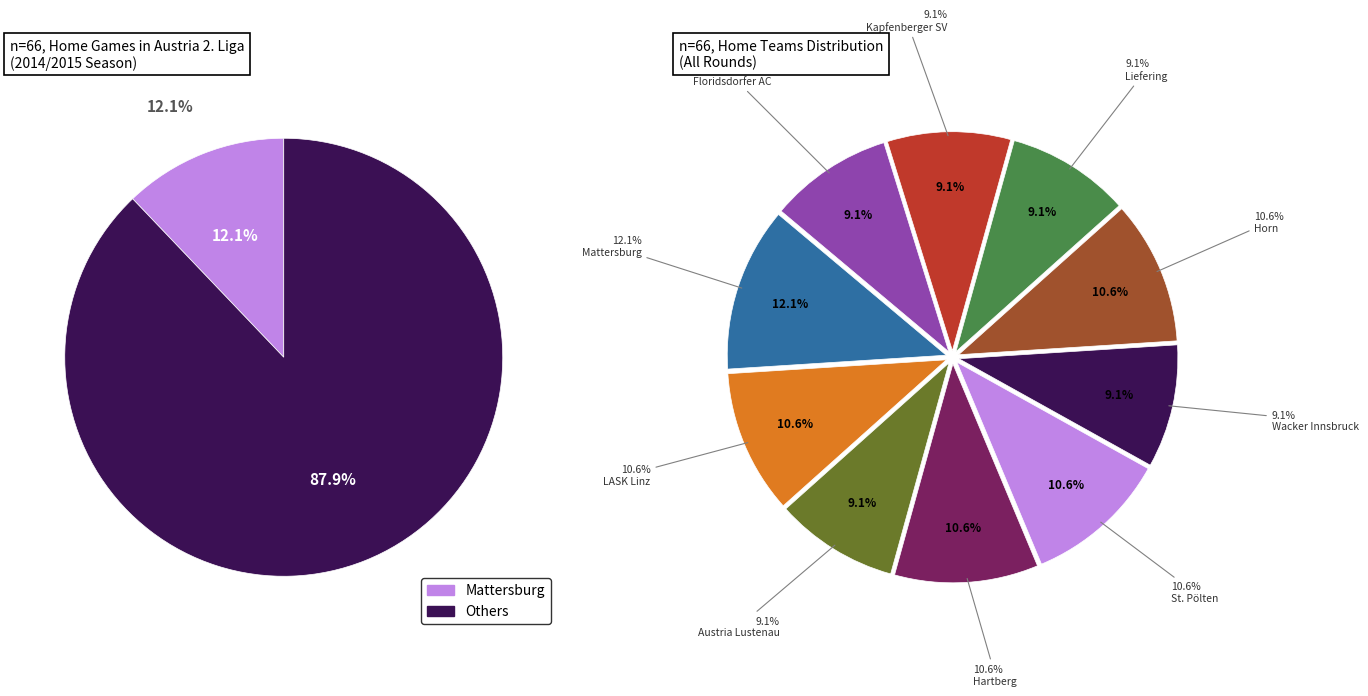

What portion of the pie excludes Liefering?

90.9%